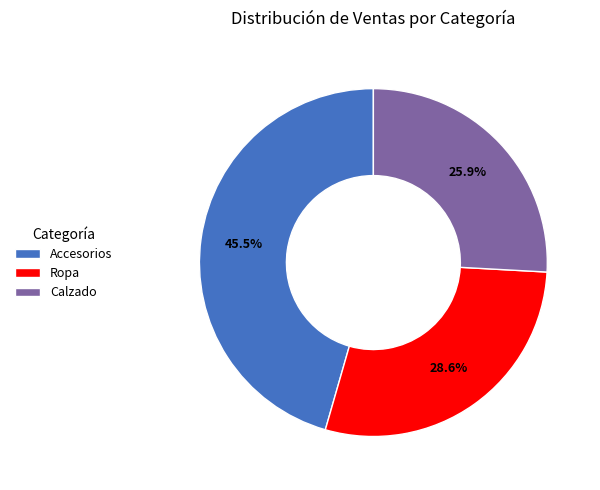

What is the total percentage of Ropa and Accesorios?

74.1%